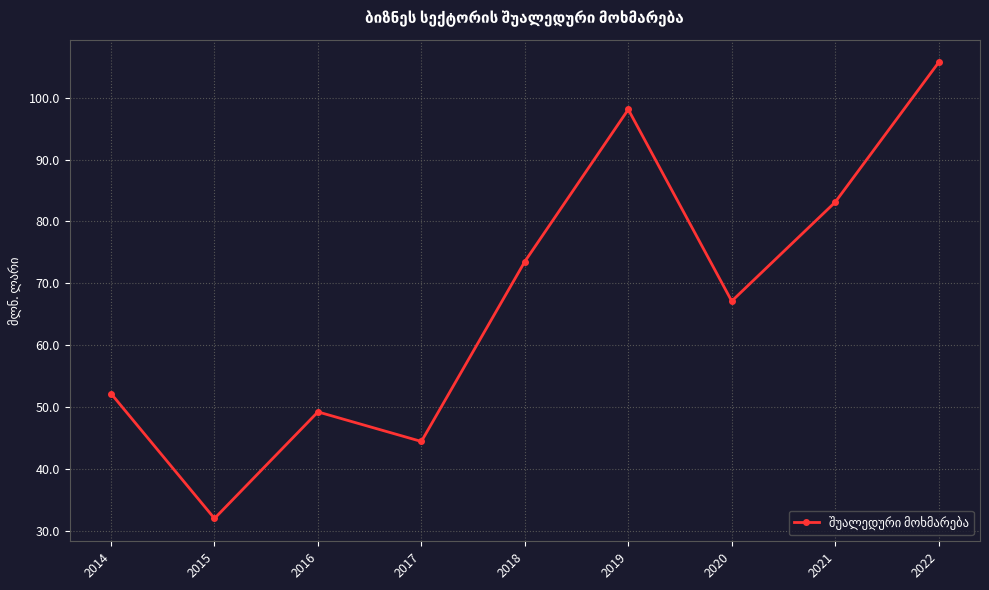

Which has a higher value, 2017 or 2014?

2014